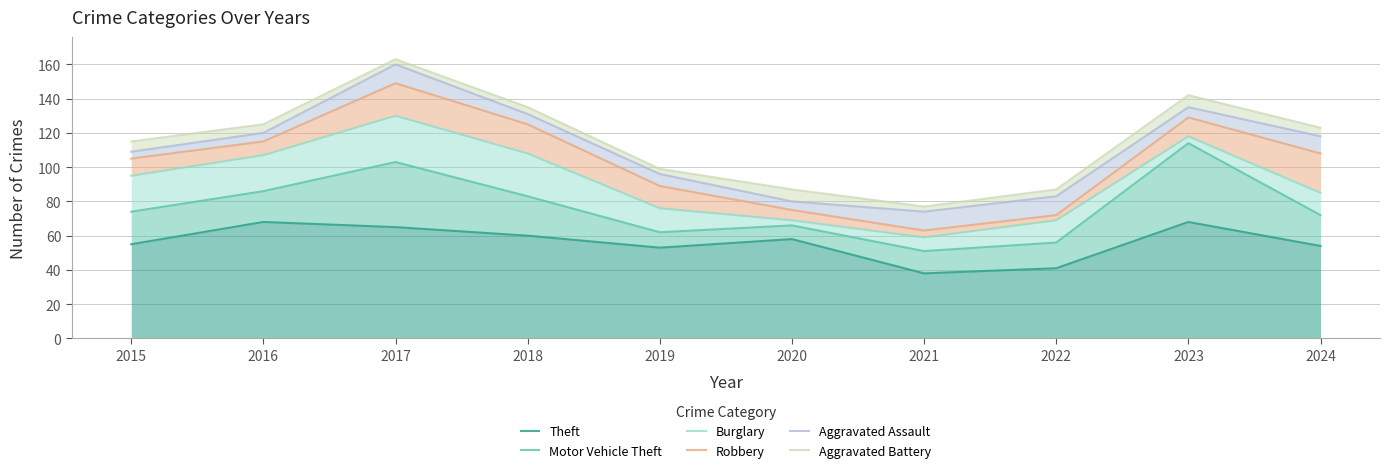

Rank the series at 2024 from lowest to highest value.

Theft, Motor Vehicle Theft, Burglary, Robbery, Aggravated Assault, Aggravated Battery